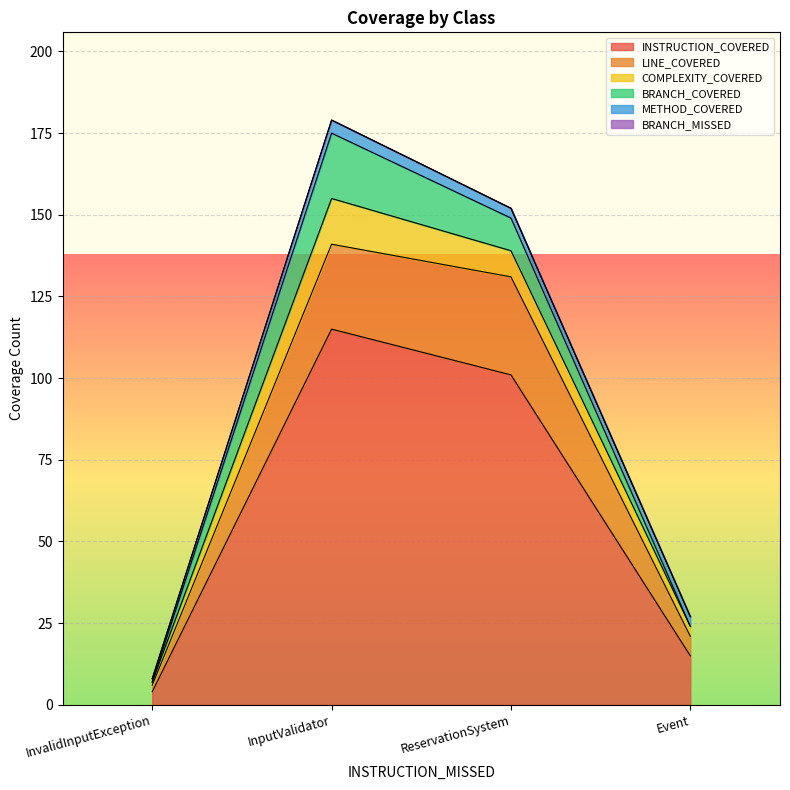

Count the METHOD_COVERED values in the range 3 to 4.

3